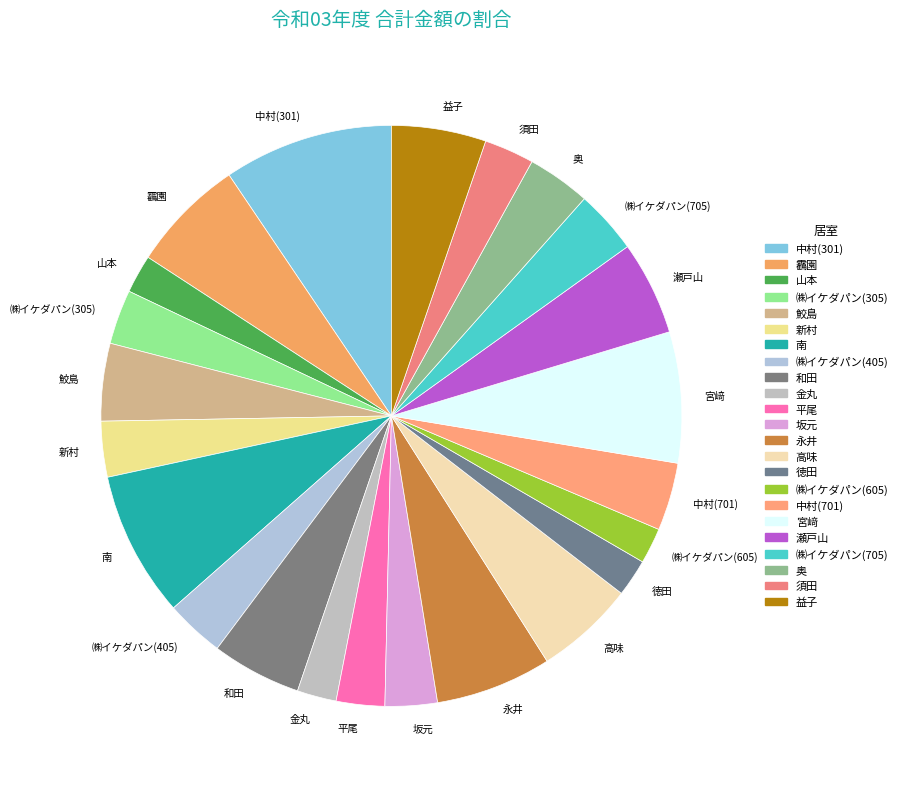

Approximately how many times larger is the value at 徳田 compared to 高味?

0.4